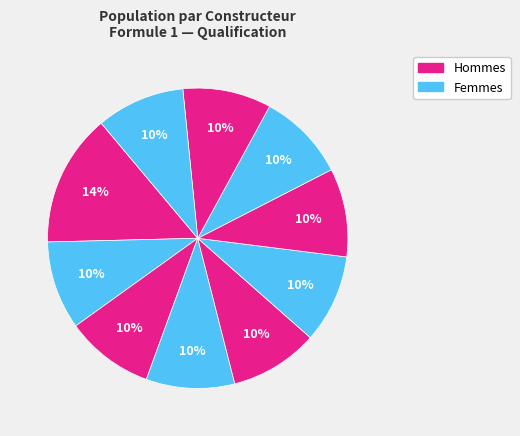

How many segments does this pie chart have?

10